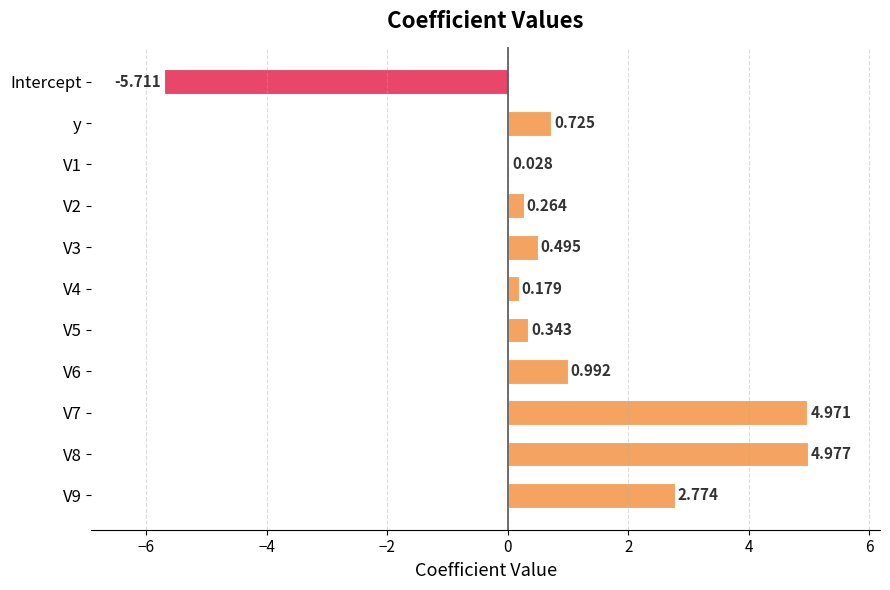

How many series are shown in this chart?

1